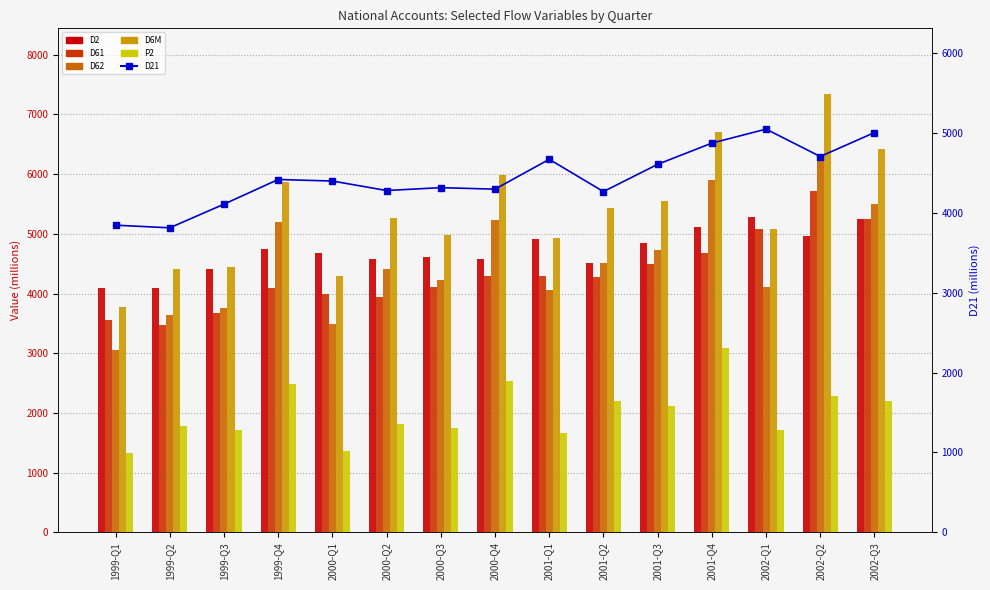

What is the approximate value of D2 at 2000-Q1?

4675